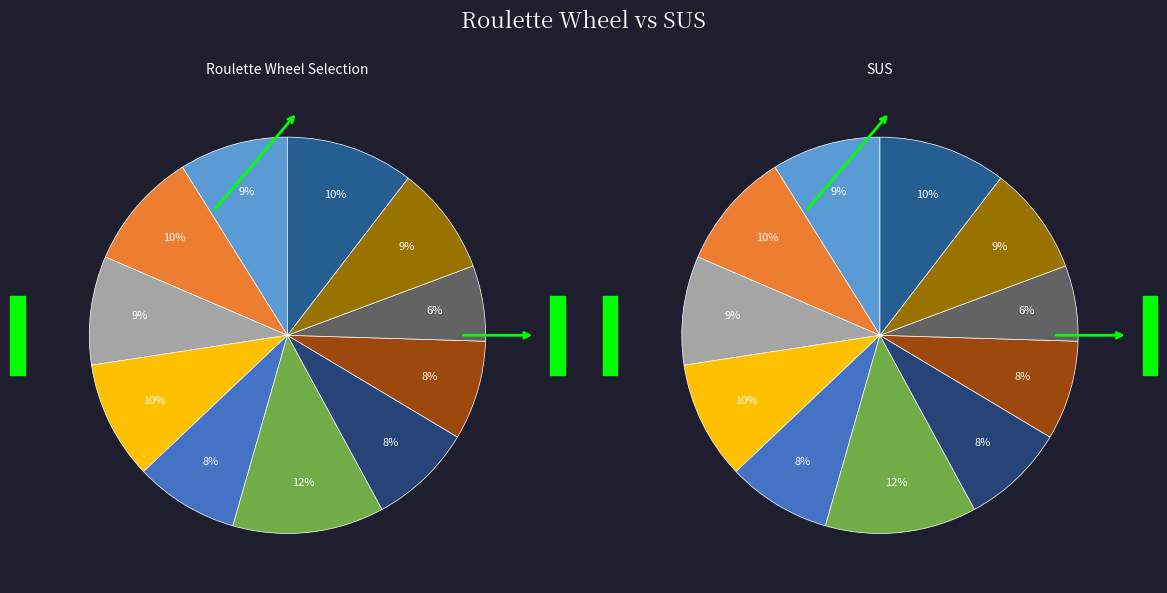

Is there a majority slice in this chart?

No